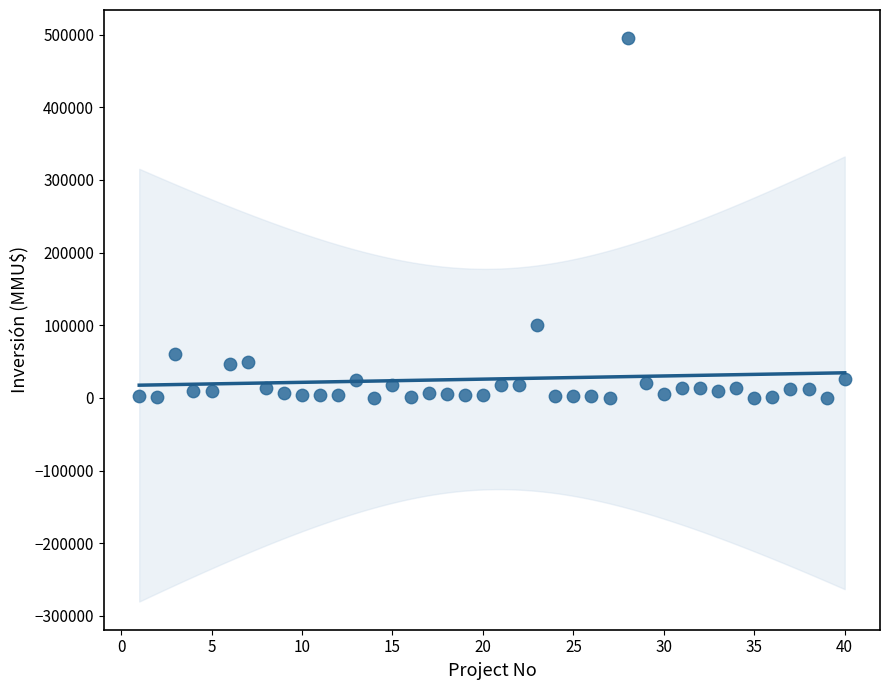

What is the range of X values (max minus min)?

39